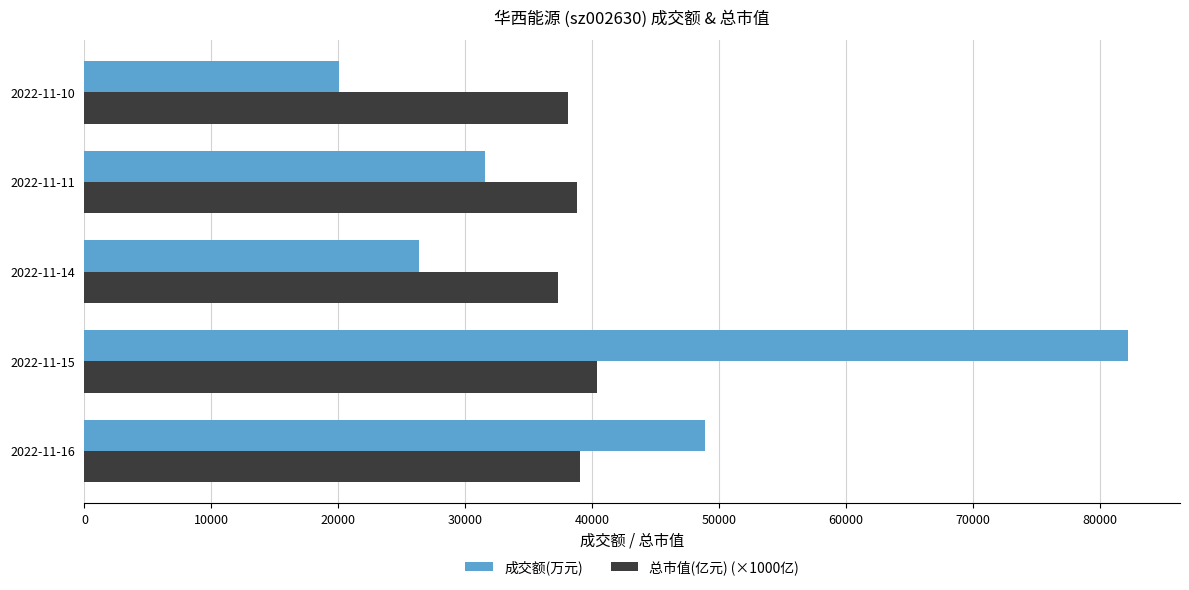

Which label corresponds to the smallest value in the chart?

2022-11-10